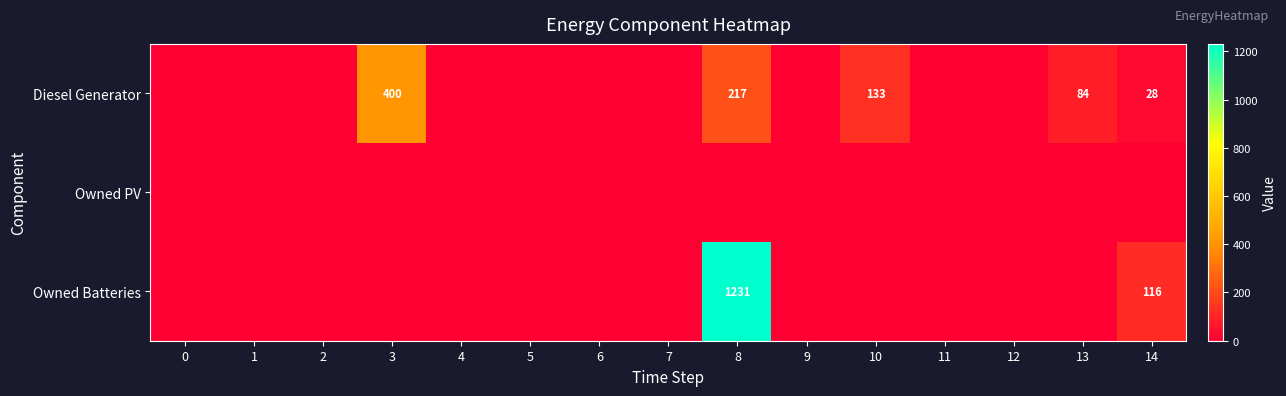

The value of Diesel Generator at 14 is 38. True or false?

False